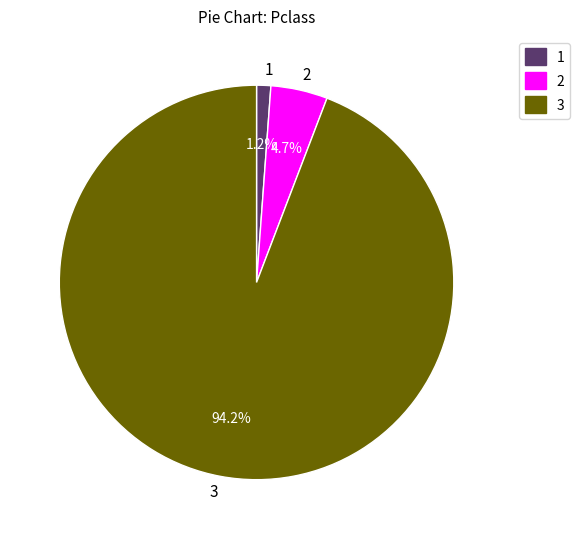

Which slice is the largest?

3